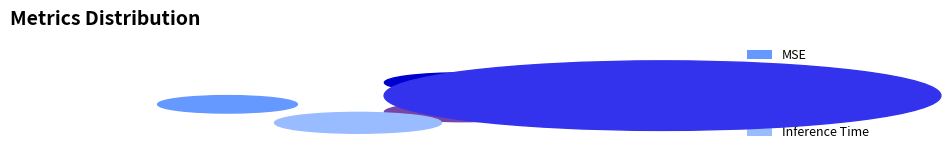

What is the smallest slice in the pie chart?

MSE